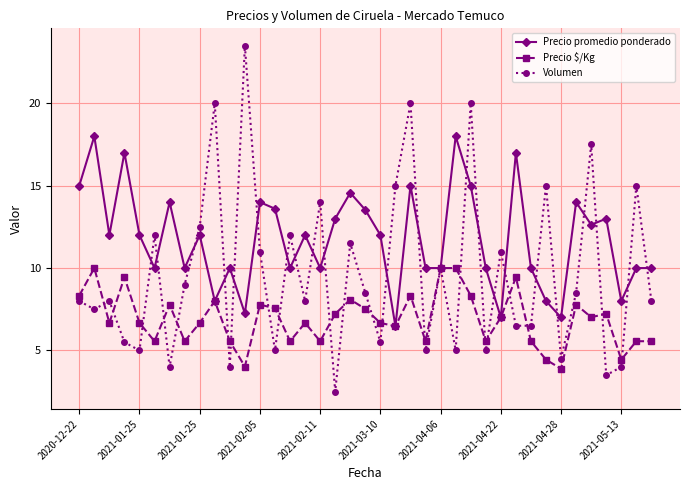

What is the value of the Precio promedio ponderado point at the 12th from the left?

7.2